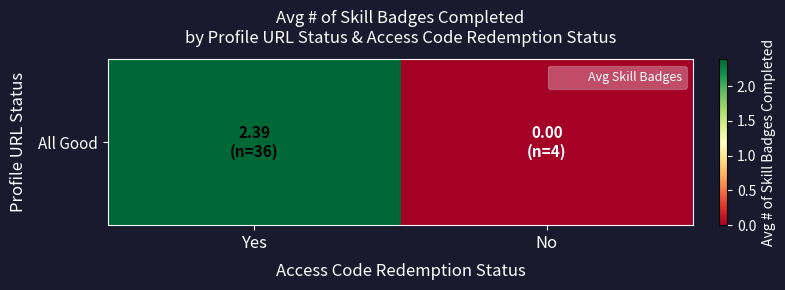

Reading left to right, extract all data points from this chart.

2.4	0.0